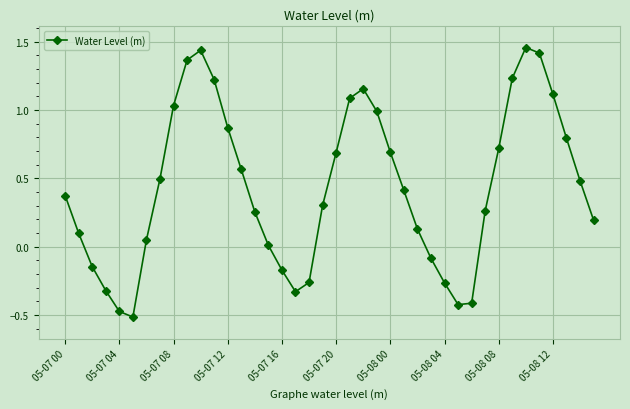

What is the sum of all values?

17.5